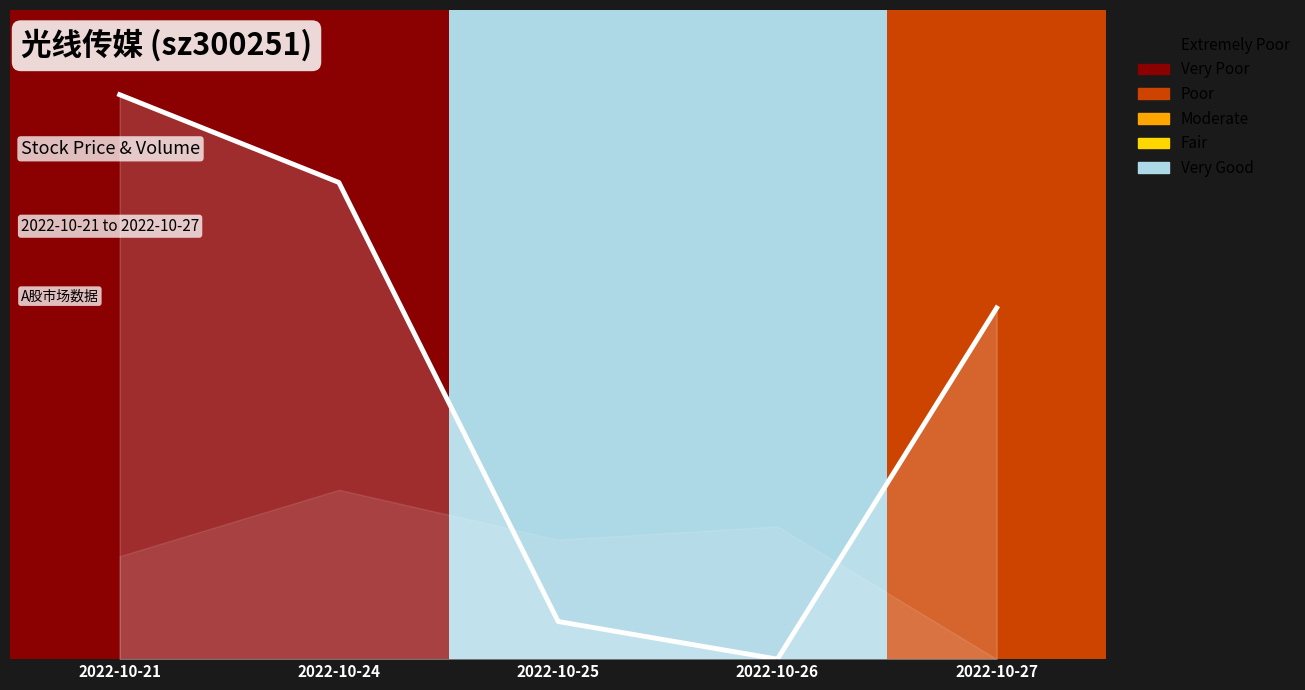

What is the sum of the values at 2022-10-24 and 2022-10-25?

0.9